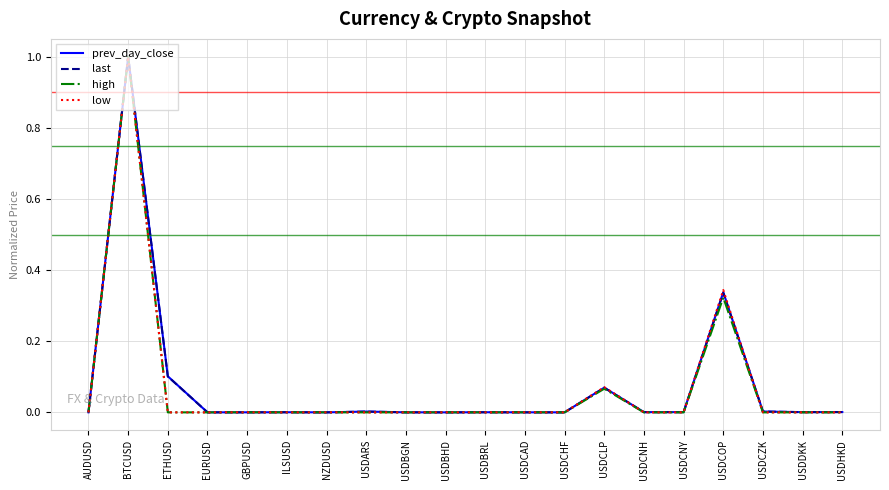

At which category is the sum across all series the highest?

BTCUSD